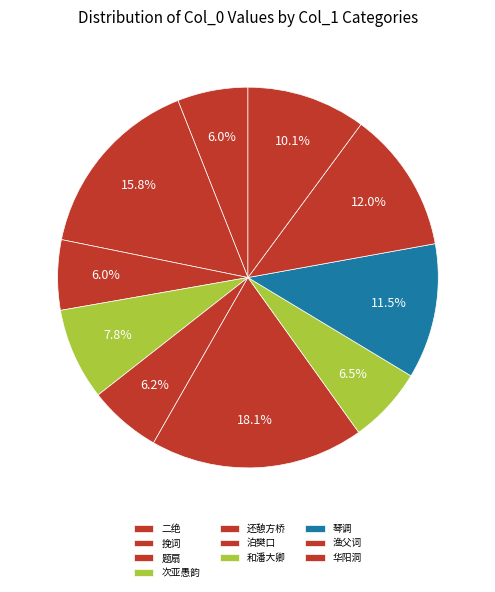

Count the number of slices in the pie.

10